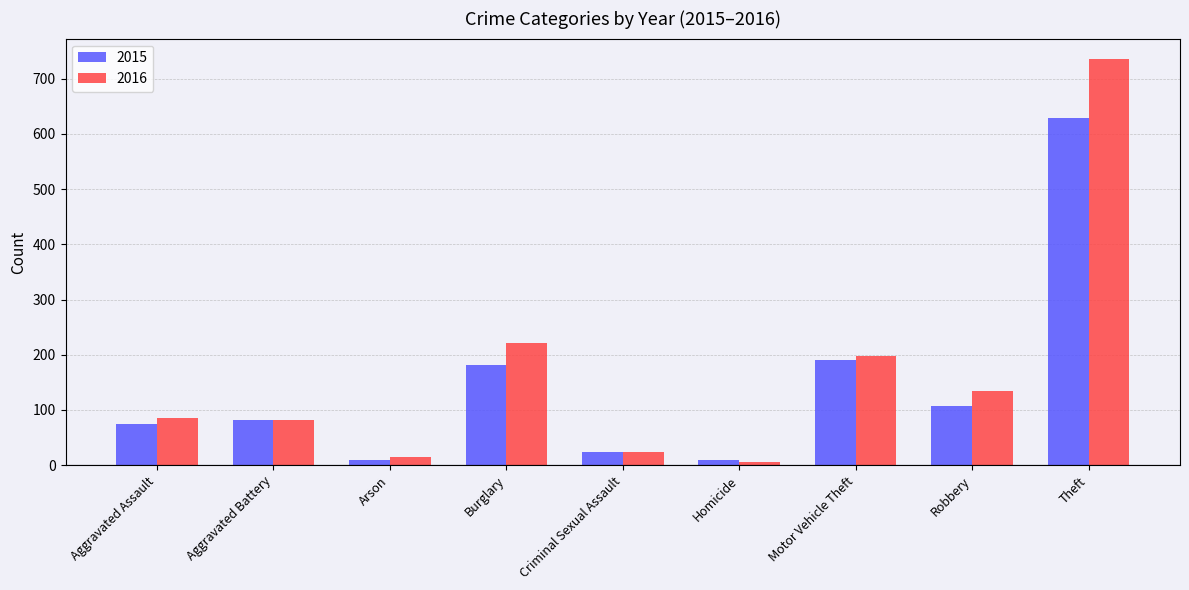

What is the total value across all series at Theft?

1365